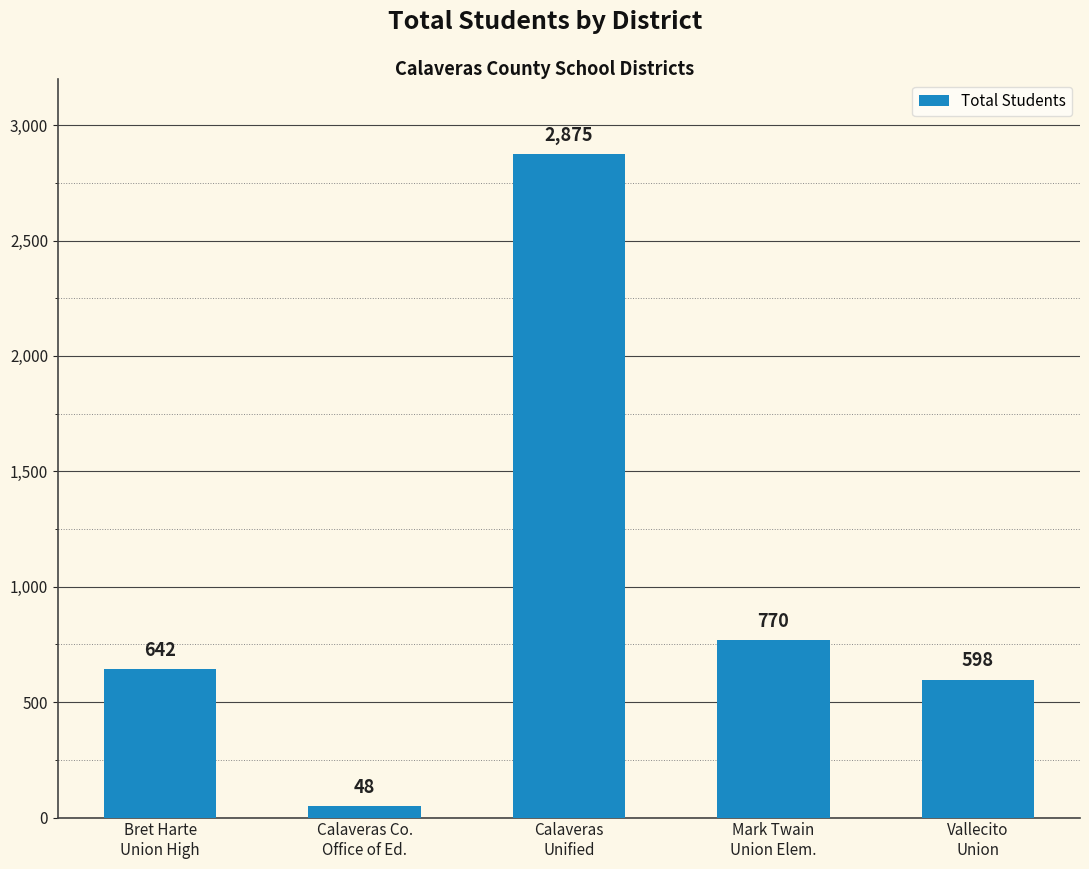

What is the value of the 4th bar from the left?

770